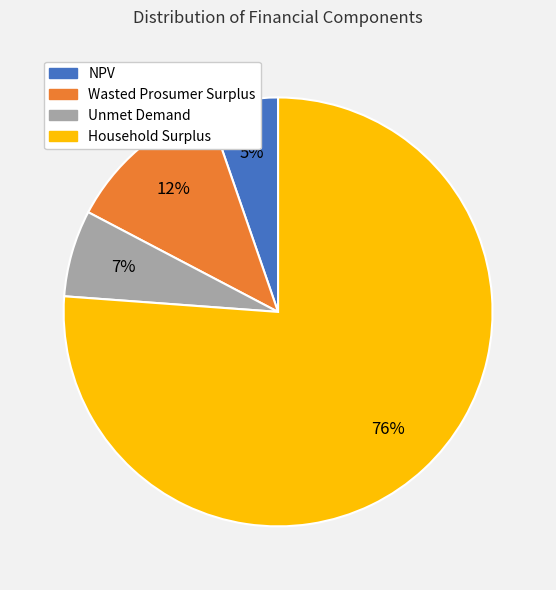

How many segments does this pie chart have?

4